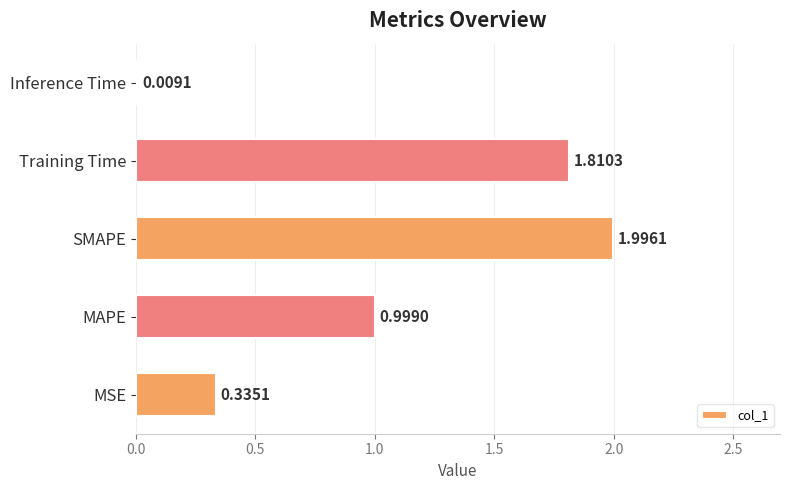

What is the change in value from Training Time to Inference Time?

-1.8